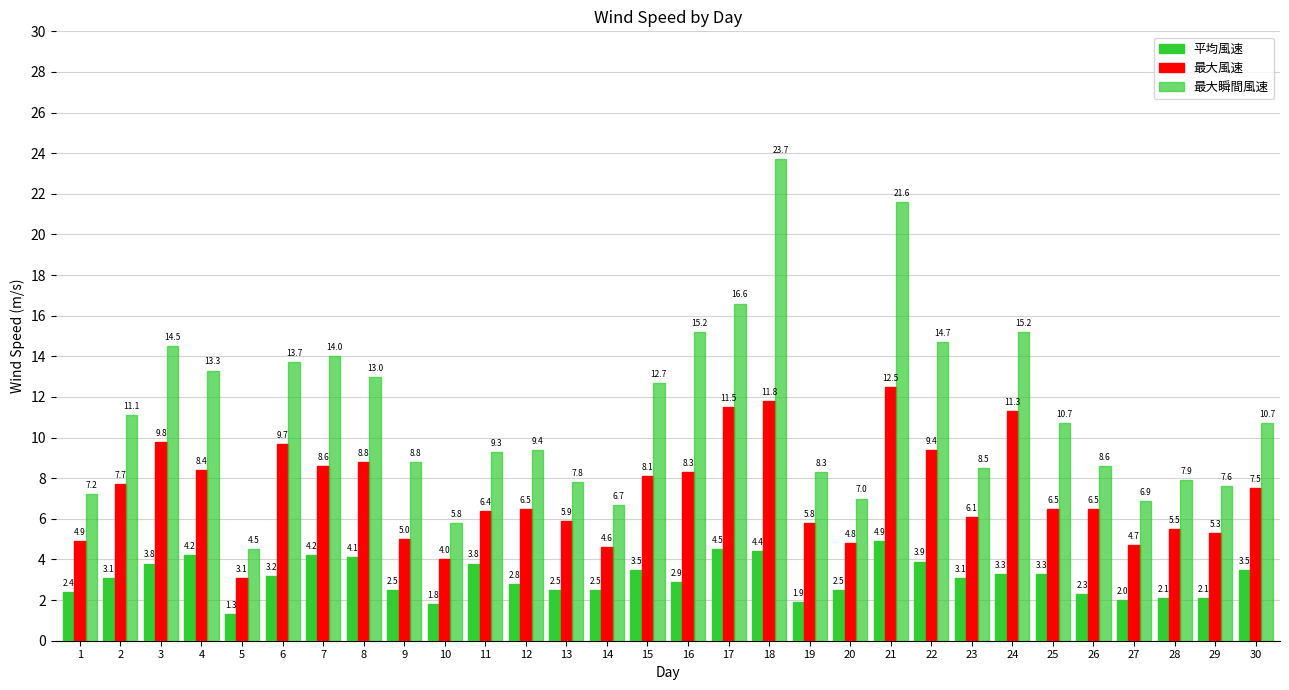

Rank the series by their average value, from highest to lowest.

最大瞬間風速, 最大風速, 平均風速